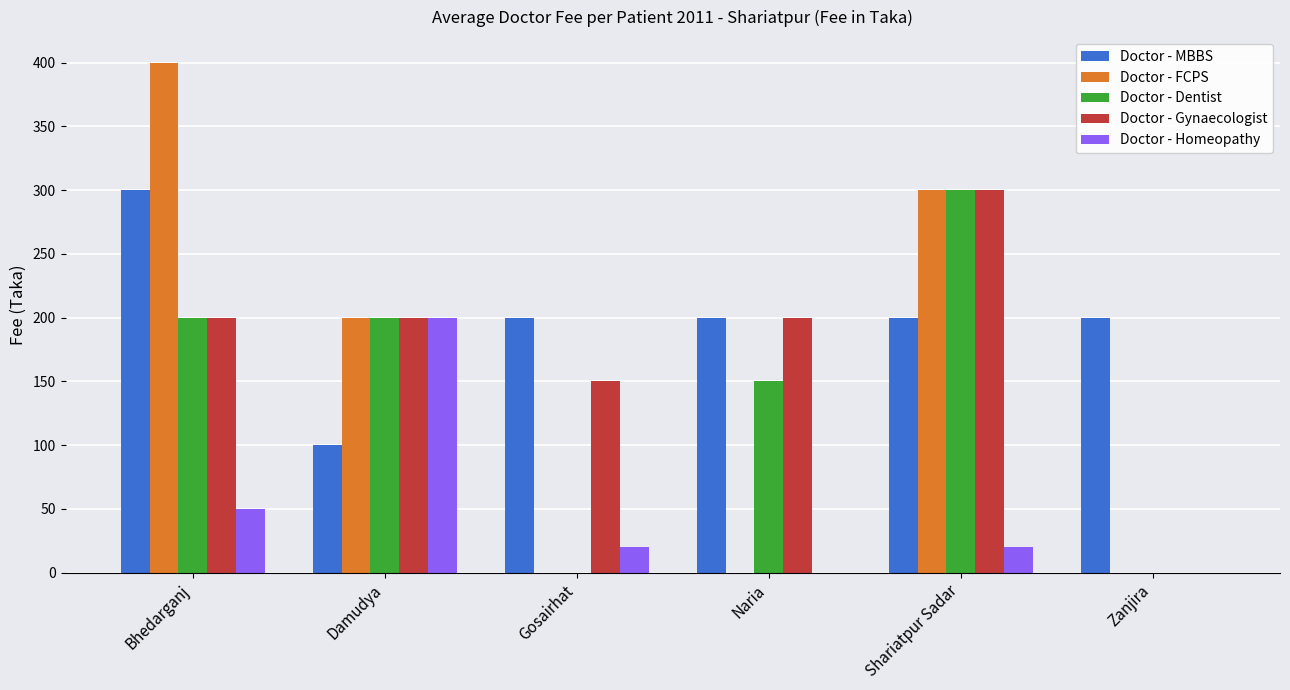

What is the approximate value of Doctor - Gynaecologist at Bhedarganj?

200